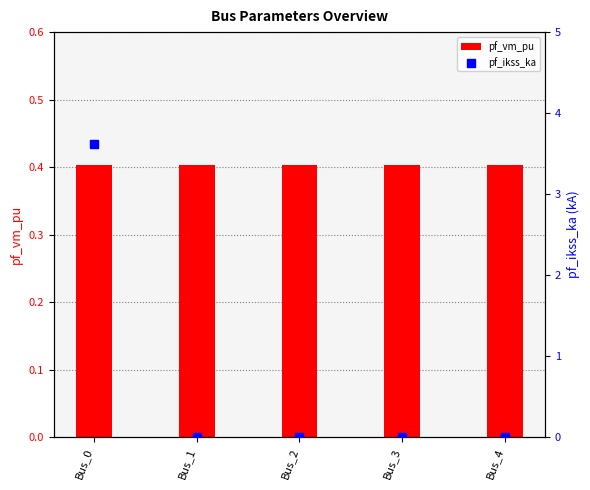

Is the value of pf_ikss_ka at Bus_2 greater than the value of pf_vm_pu at Bus_0?

No